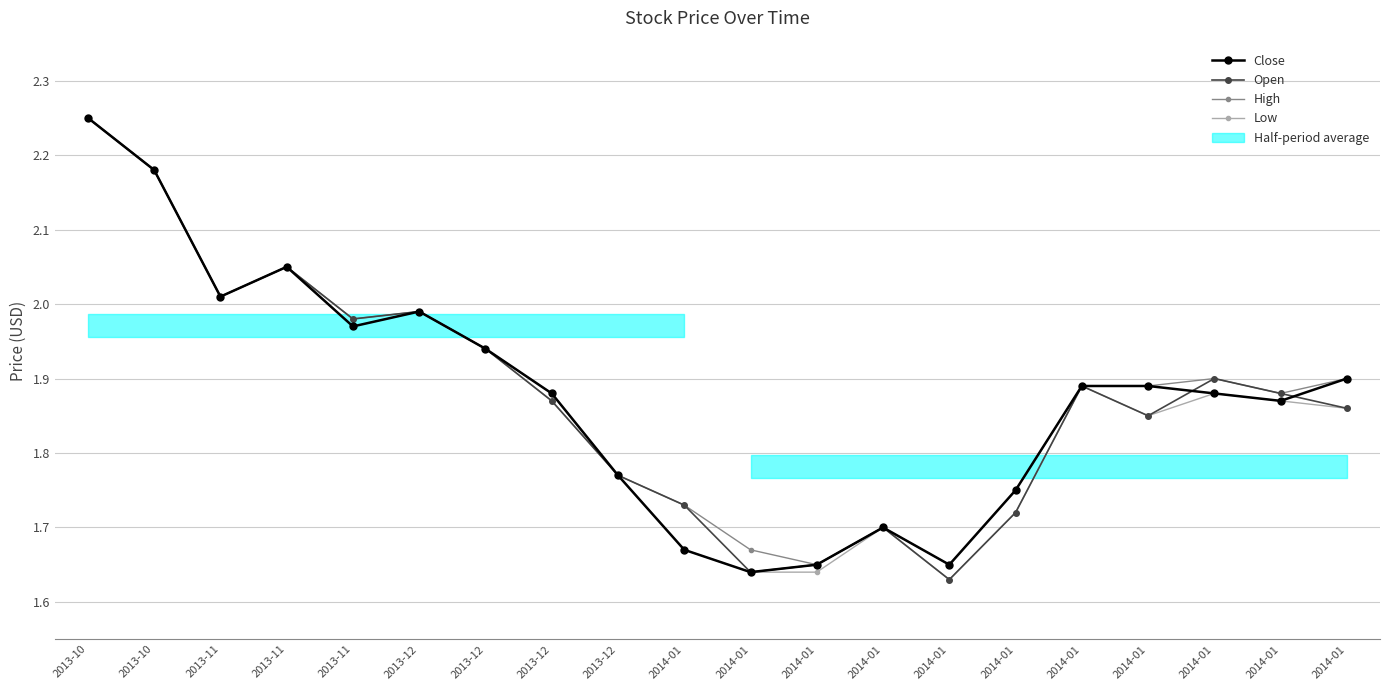

Is the value of High at 2013-12 greater than the value of Open at 2014-01?

Yes